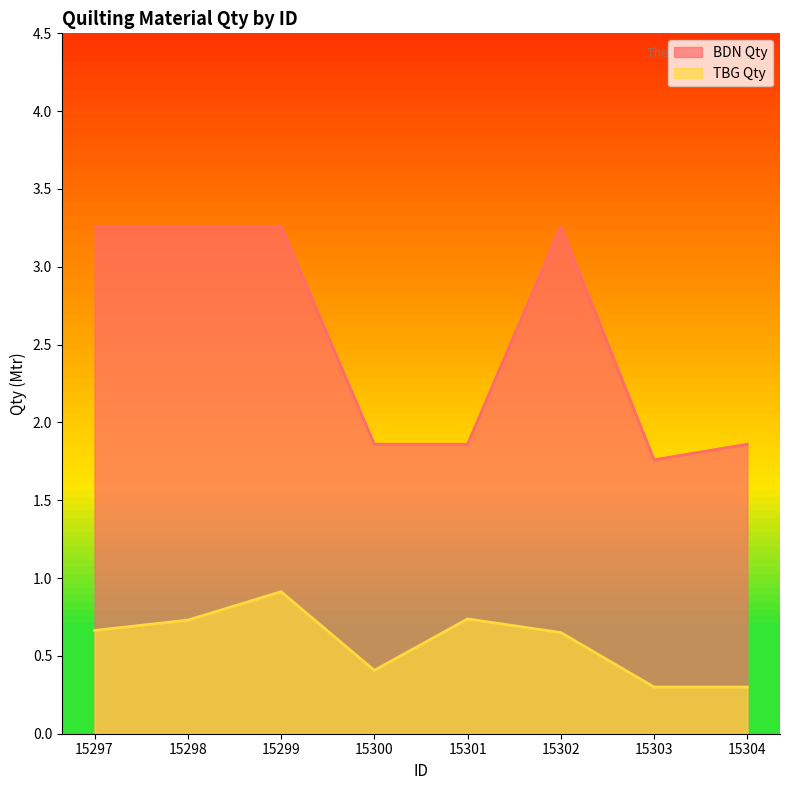

Reading left to right, transcribe all the data shown in this chart.

BDN Qty: 3.3	3.3	3.3	1.9	1.9	3.3	1.8	1.9
TBG Qty: 0.7	0.7	0.9	0.4	0.7	0.7	0.3	0.3